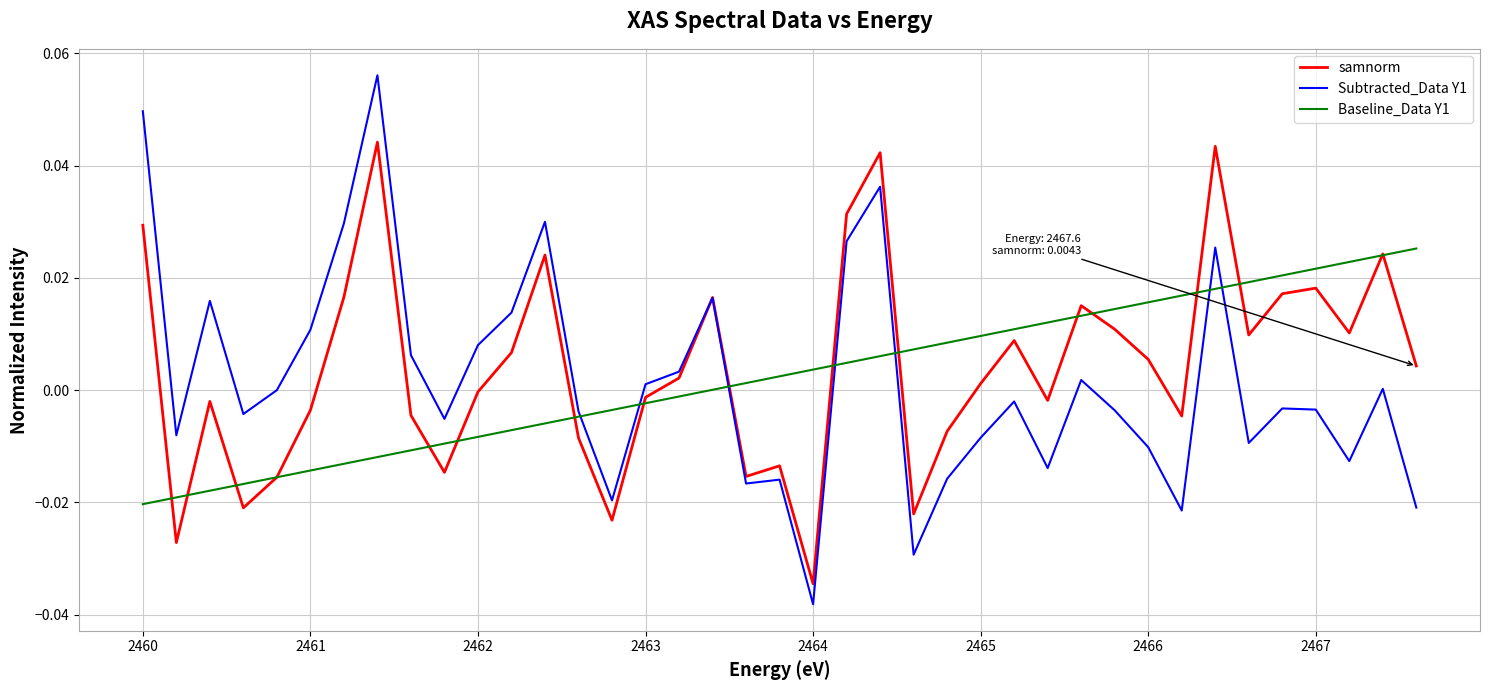

List the series in order of their peak value, highest first.

Subtracted_Data Y1, samnorm, Baseline_Data Y1